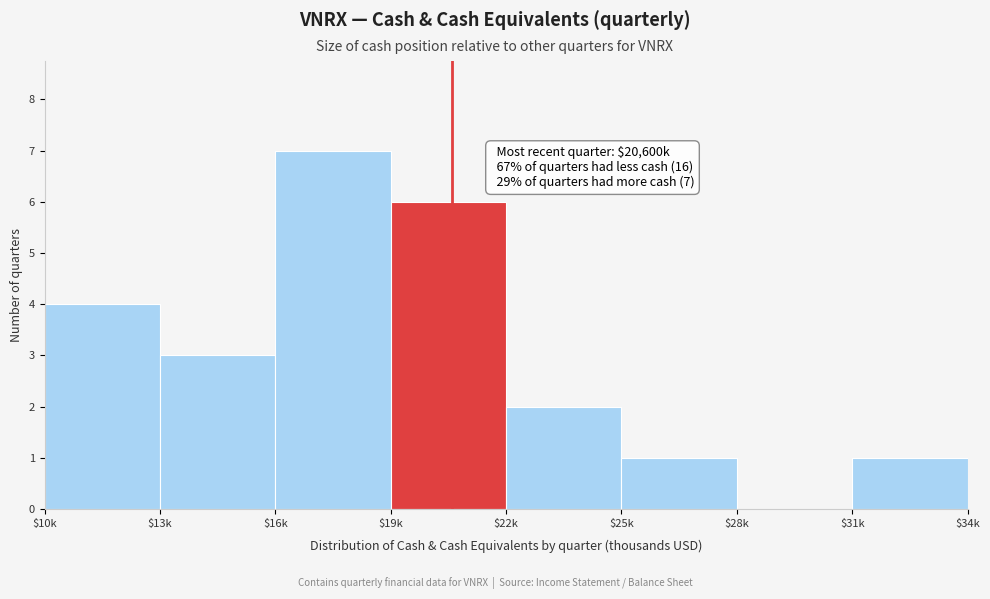

What is the sum of all values?

24